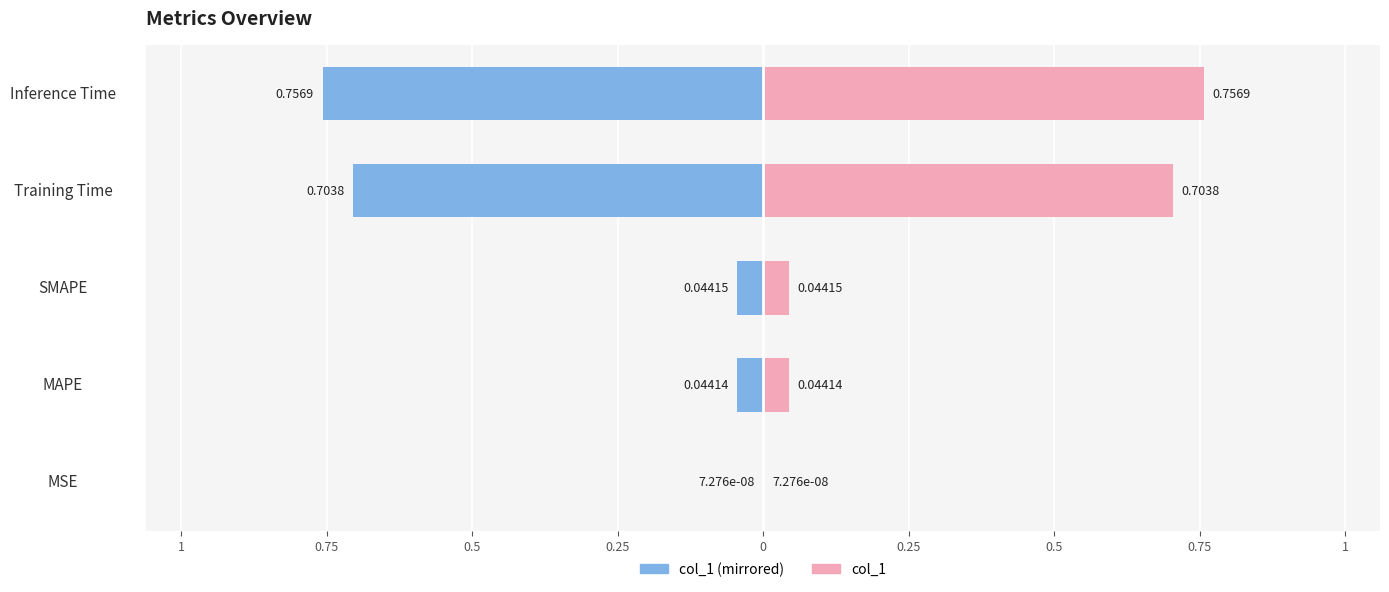

At SMAPE, list the series in order from largest to smallest.

col_1 (right), col_1 (left)